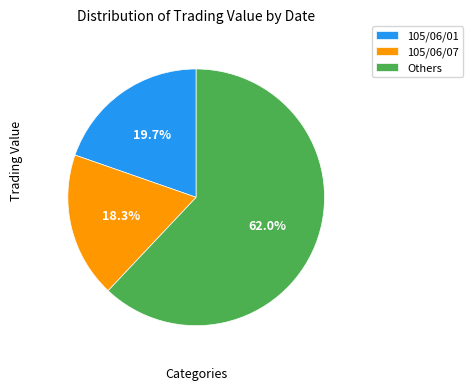

Does any single category account for the majority?

Yes